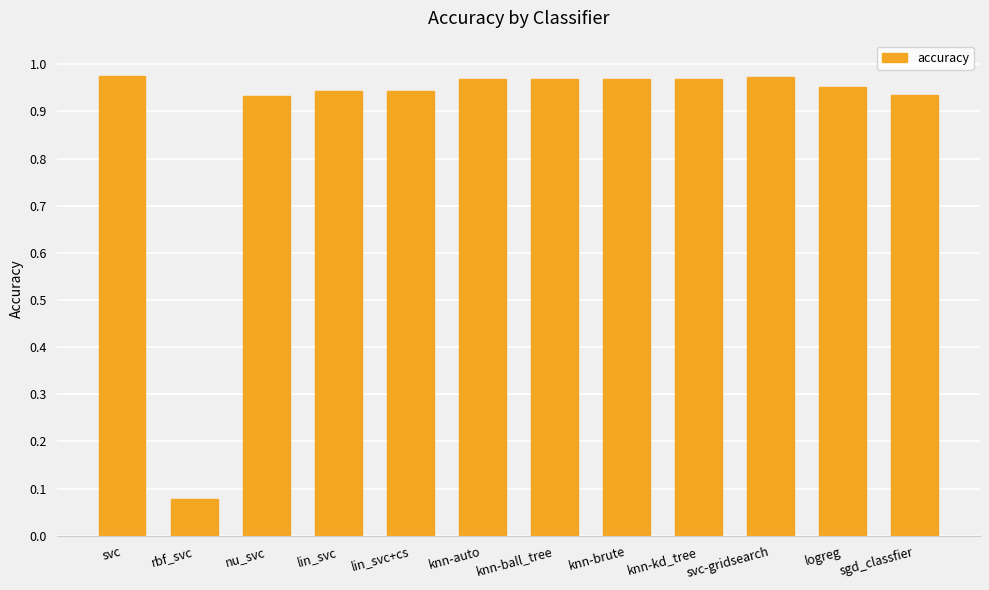

True or false: the data shows 1.7 at knn-ball_tree.

False